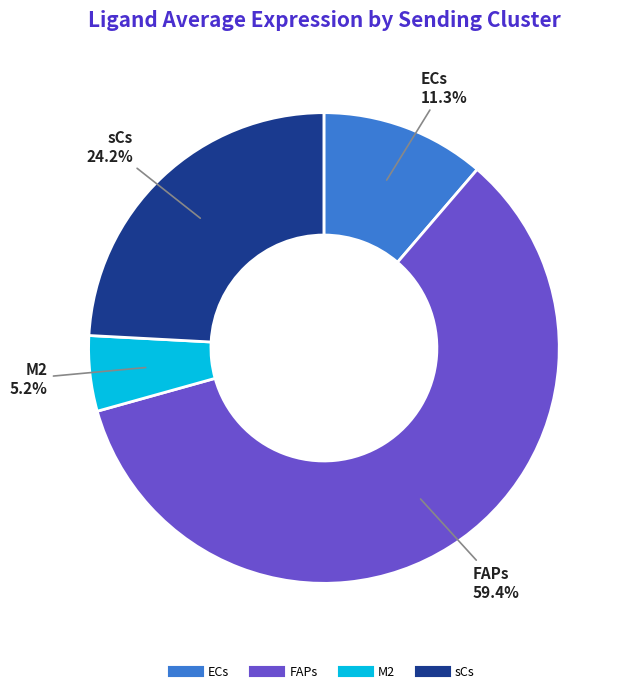

How many segments does this pie chart have?

4